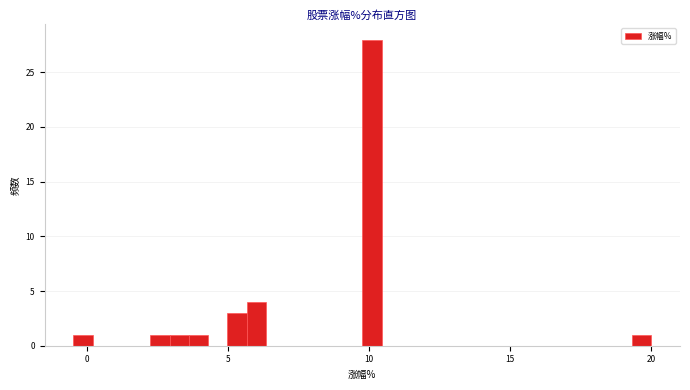

Around what value on the x-axis is the tallest bar? Give the approximate position of its centre, as read against the axis.

10.0